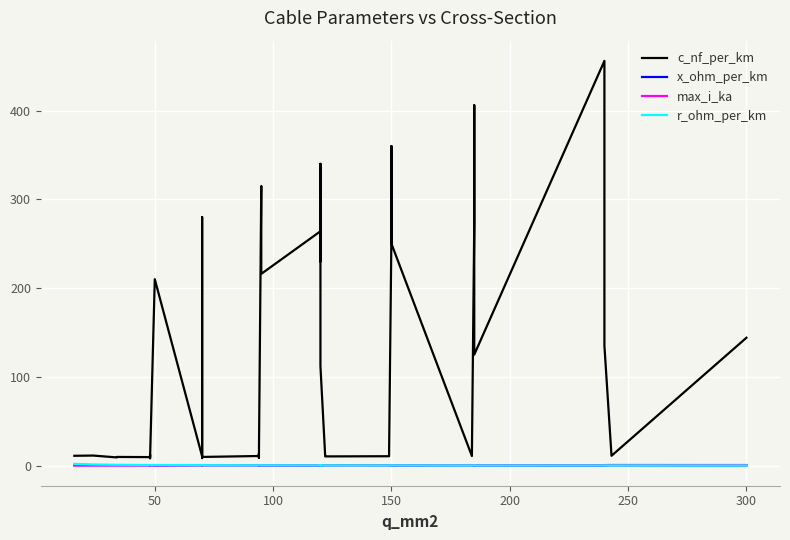

Which series has the largest range (max minus min)?

c_nf_per_km